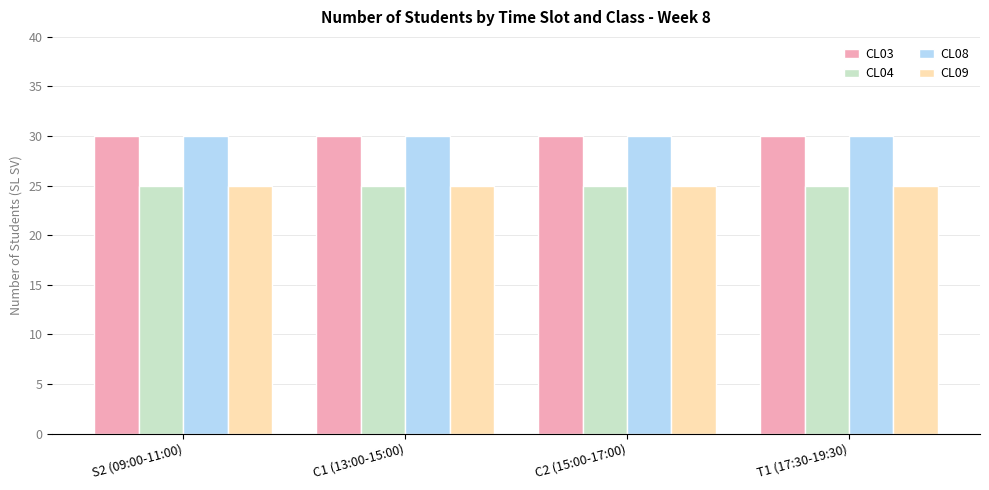

How many categories are shown in the chart?

4